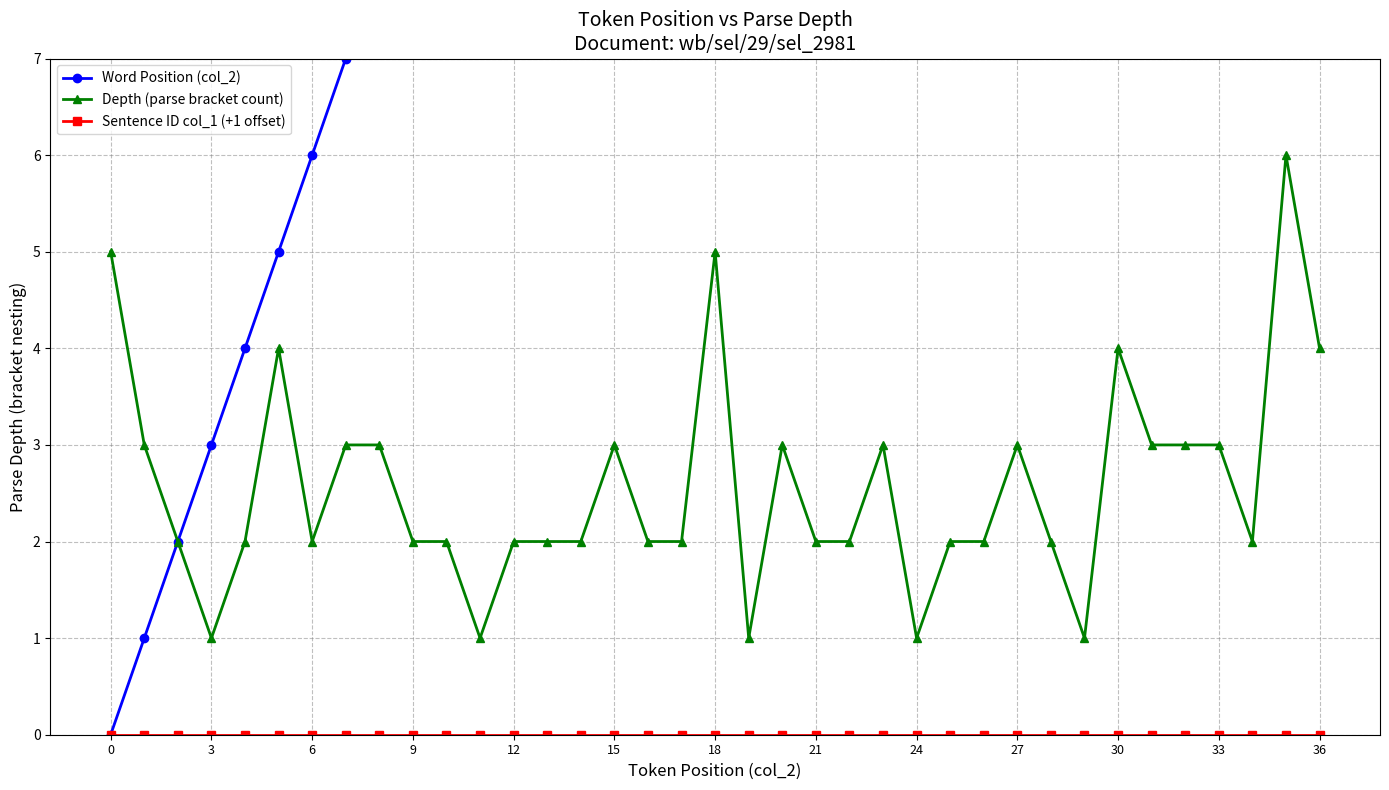

True or false: Depth (parse bracket count) has a value of 1 at 31.

False